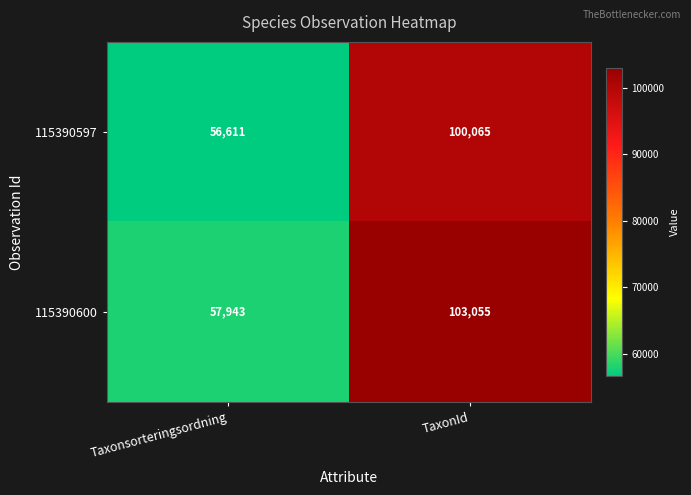

What is the difference between the maximum and minimum values in the 115390600 series?

45112